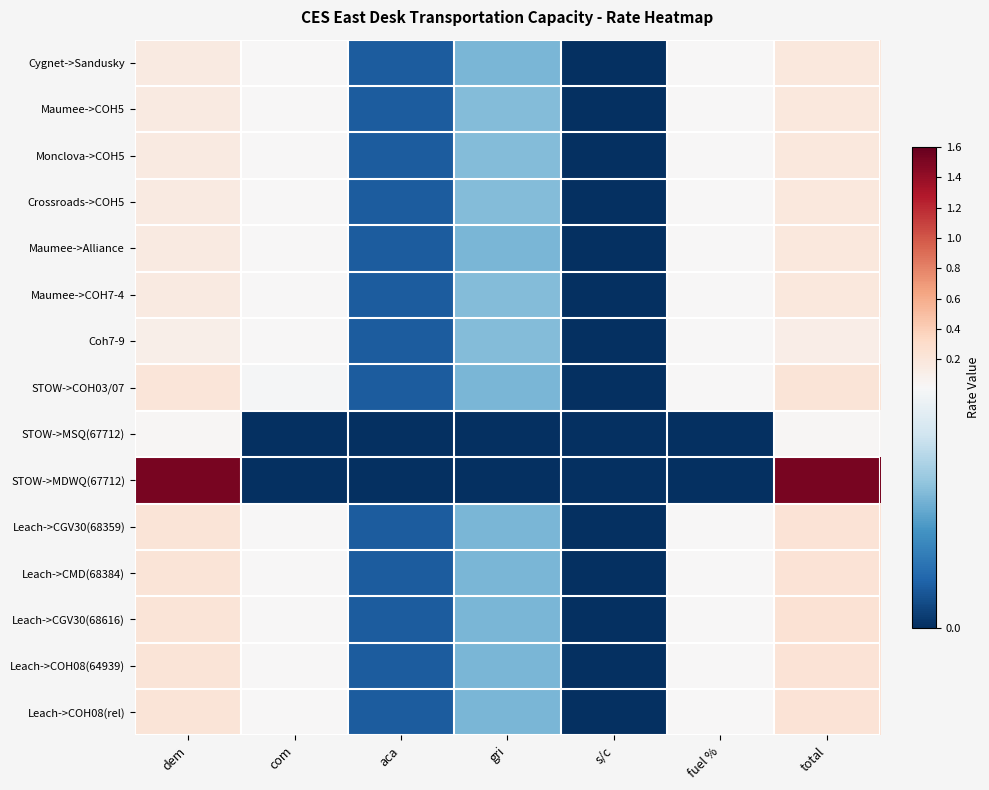

How many distinct data groups are displayed?

15